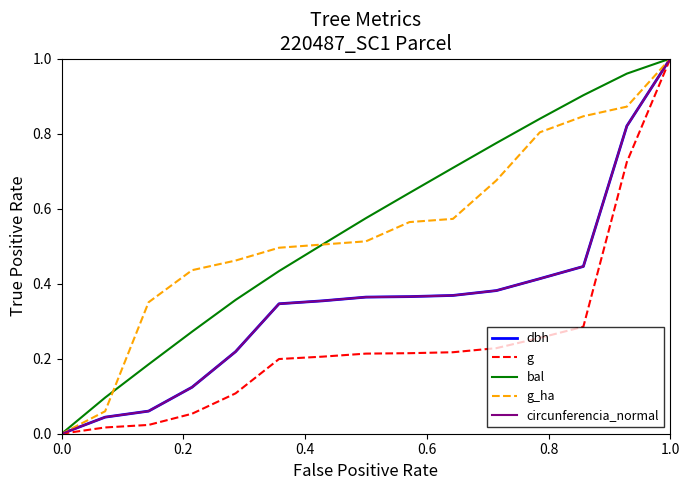

Does the chart display data point markers on the line(s)?

No